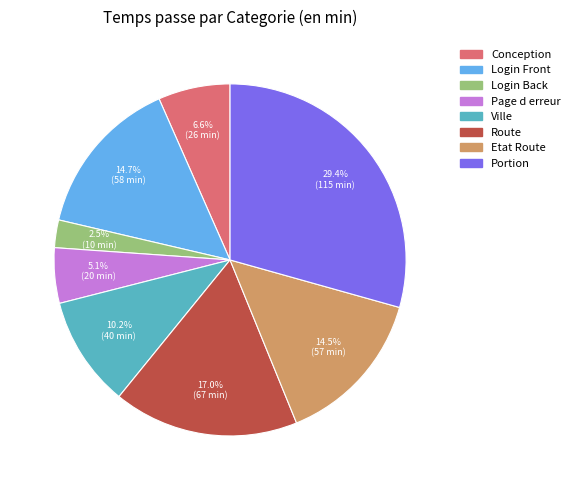

Which category has the smallest portion of the pie?

Login Back